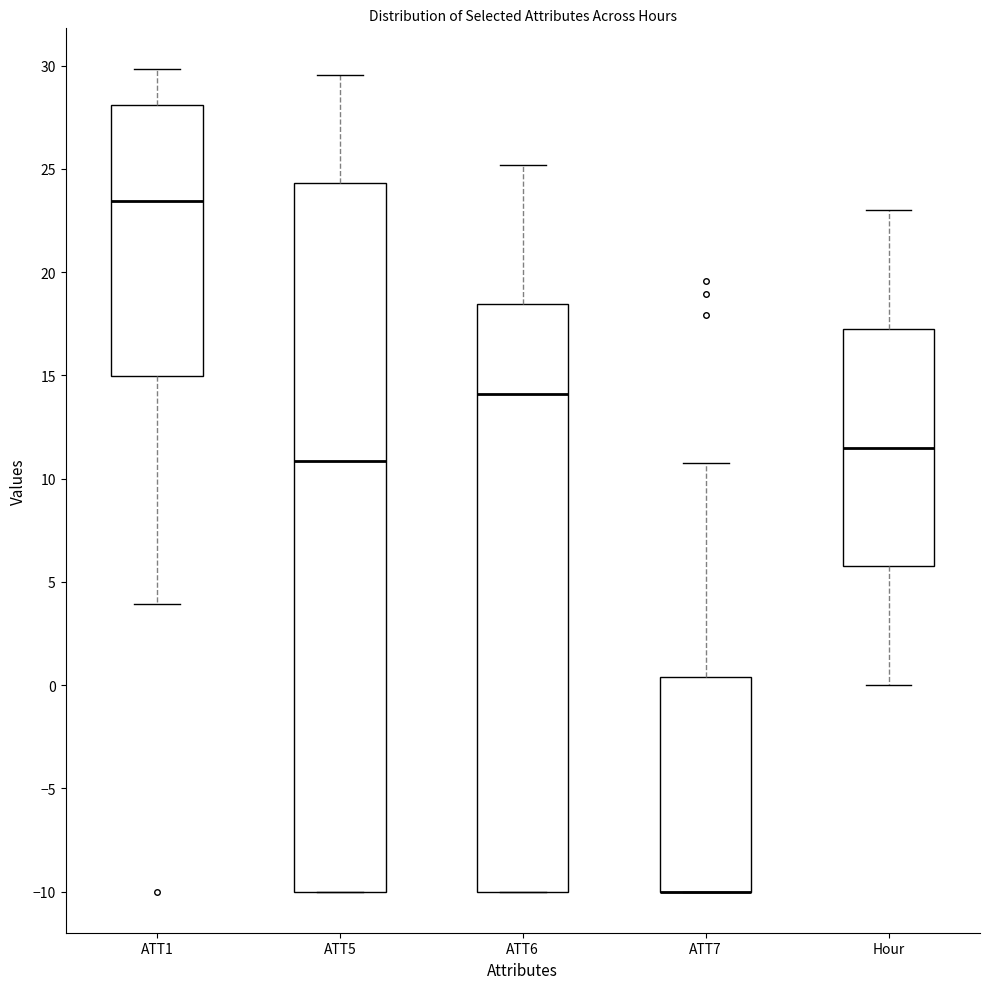

Reading left to right, read every box against the y-axis: the position of its median line, the range the box covers, and the ends of its whiskers. The values are not printed on the chart, so give them approximately, as read against the axis.

ATT1: median 23.5, box 15.0 to 28.0, whiskers 4.0 to 30.0
ATT5: median 11.0, box -10.0 to 24.5, whiskers -10.0 to 29.5
ATT6: median 14.0, box -10.0 to 18.5, whiskers -10.0 to 25.0
ATT7: median -10.0 (drawn on the box's lower edge), box -10.0 to 0.5, whiskers -10.0 to 11.0
Hour: median 11.5, box 6.0 to 17.5, whiskers 0.0 to 23.0